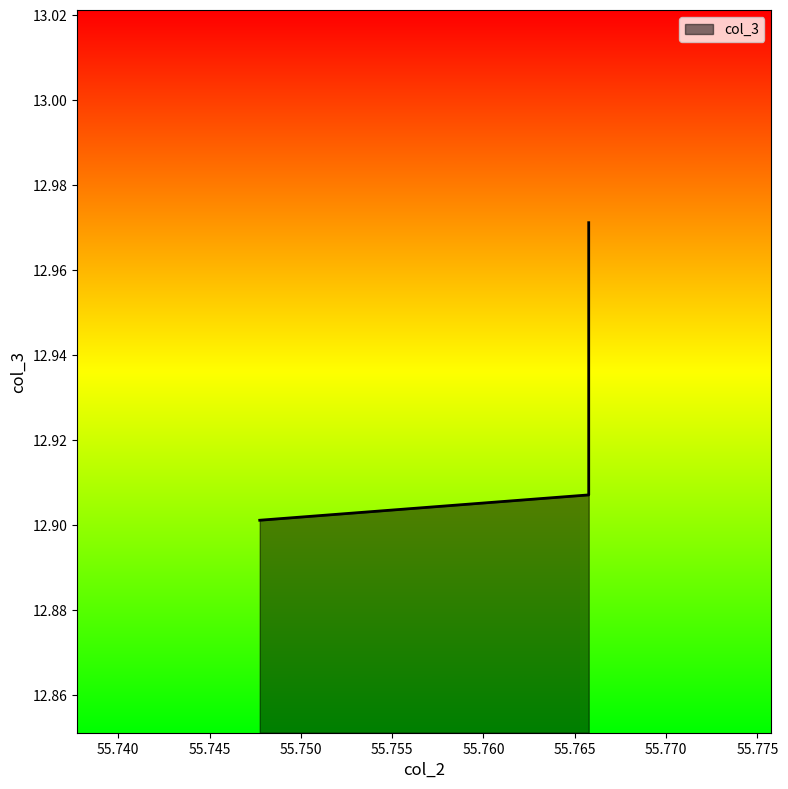

What is the sum of all values?

77.6